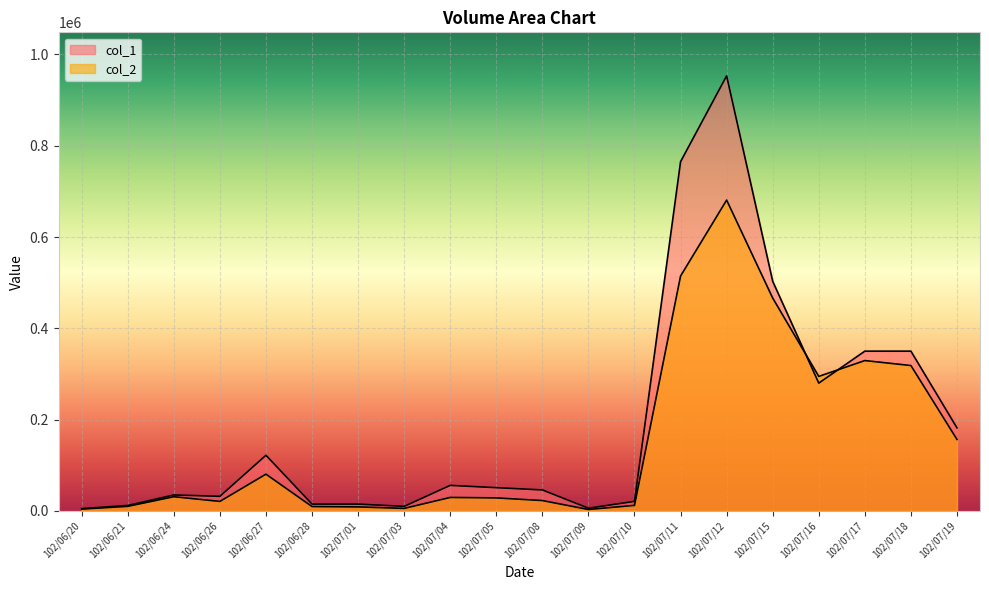

How many lines are shown in the chart?

2